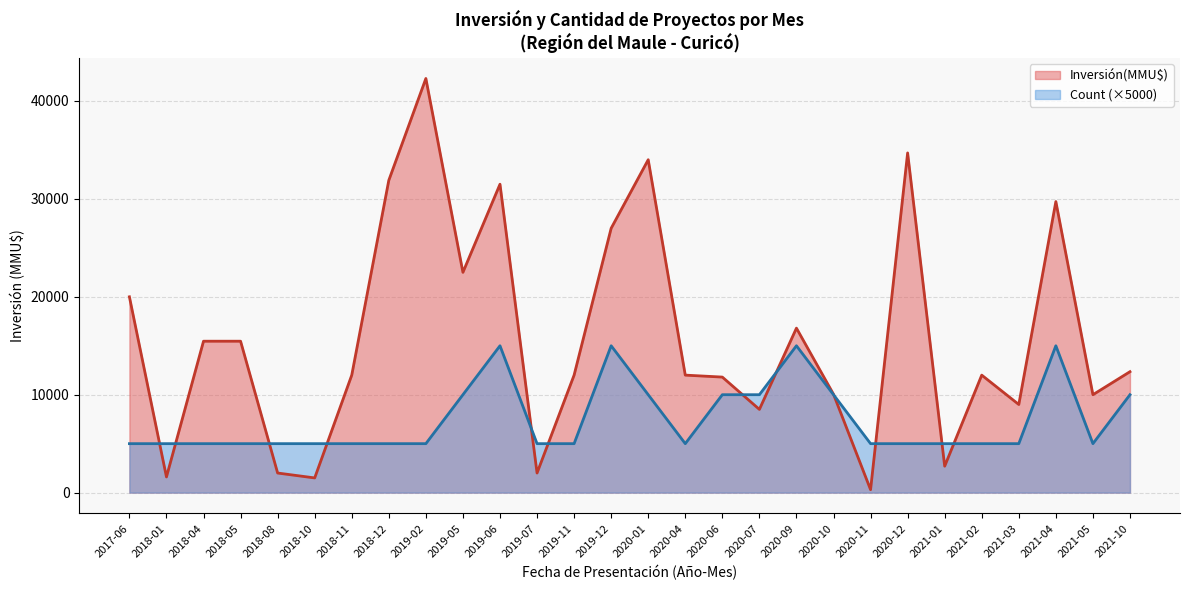

What is the smallest value displayed?

300